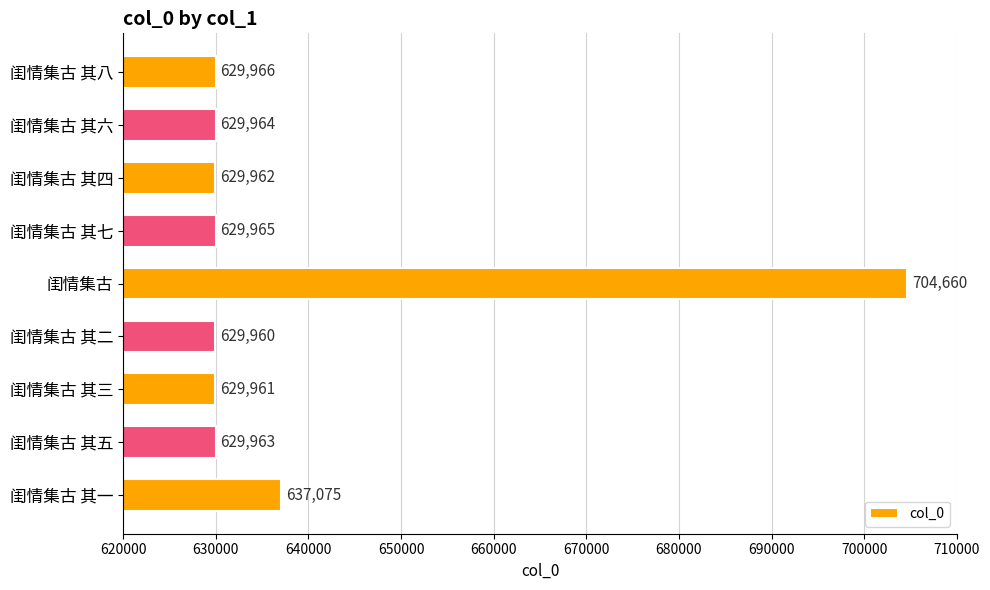

At which label is the value closest to 667310?

闺情集古 其一